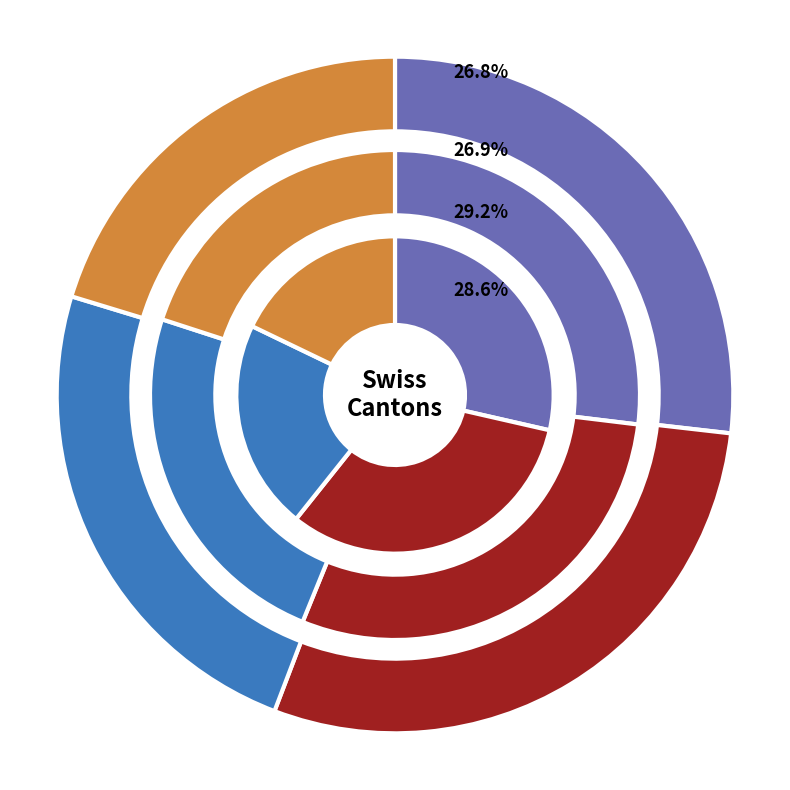

Is the sum of 34 and 30 greater than half?

No